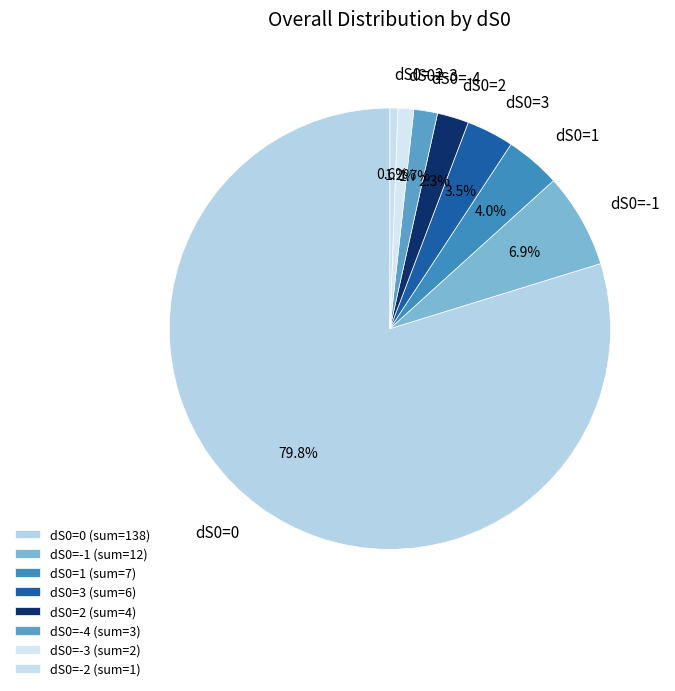

Between dS0=-2 and dS0=-4, which is larger?

dS0=-4